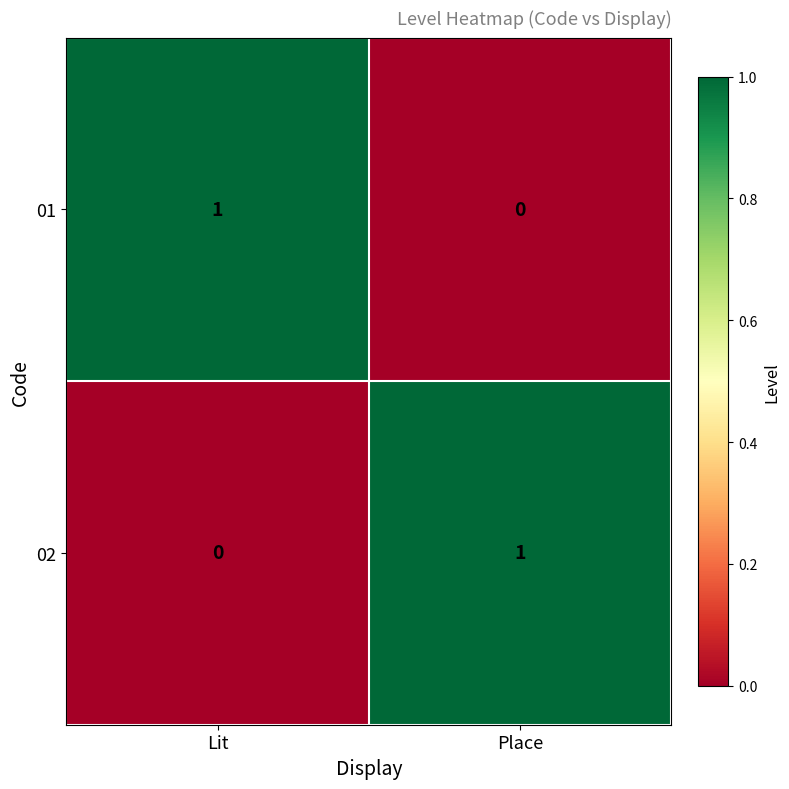

Count the number of categories in the chart.

2